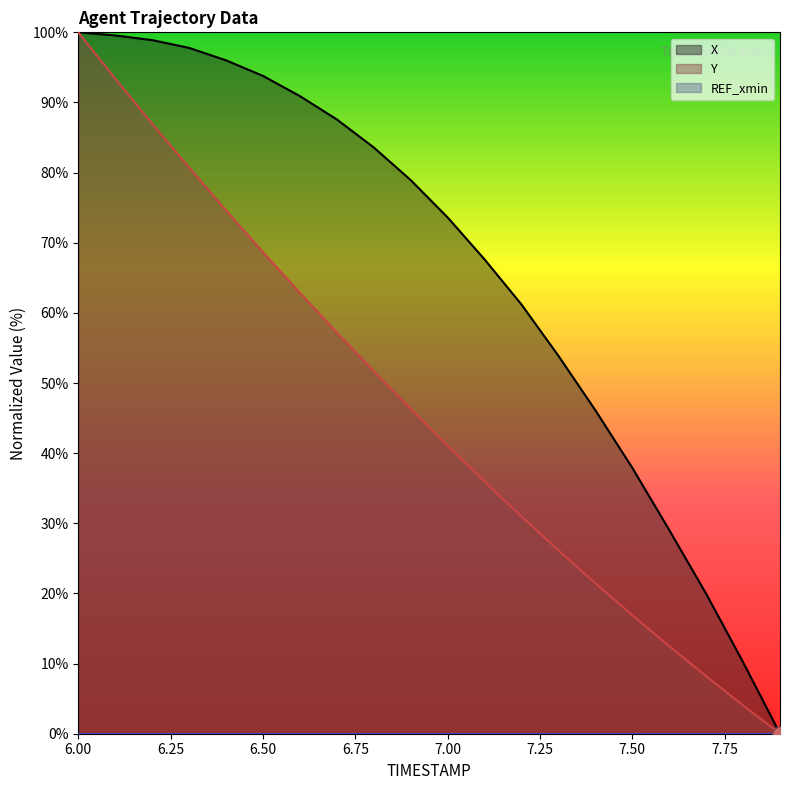

At which label does Y reach its peak?

6.00